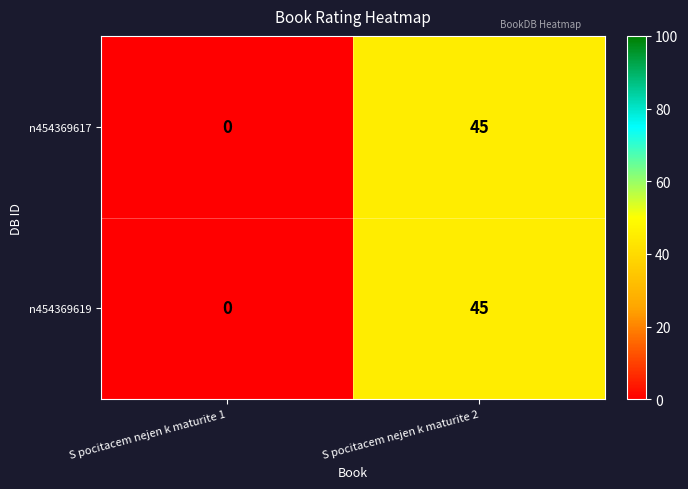

Which label corresponds to the smallest value in the chart?

S pocitacem nejen k maturite 1